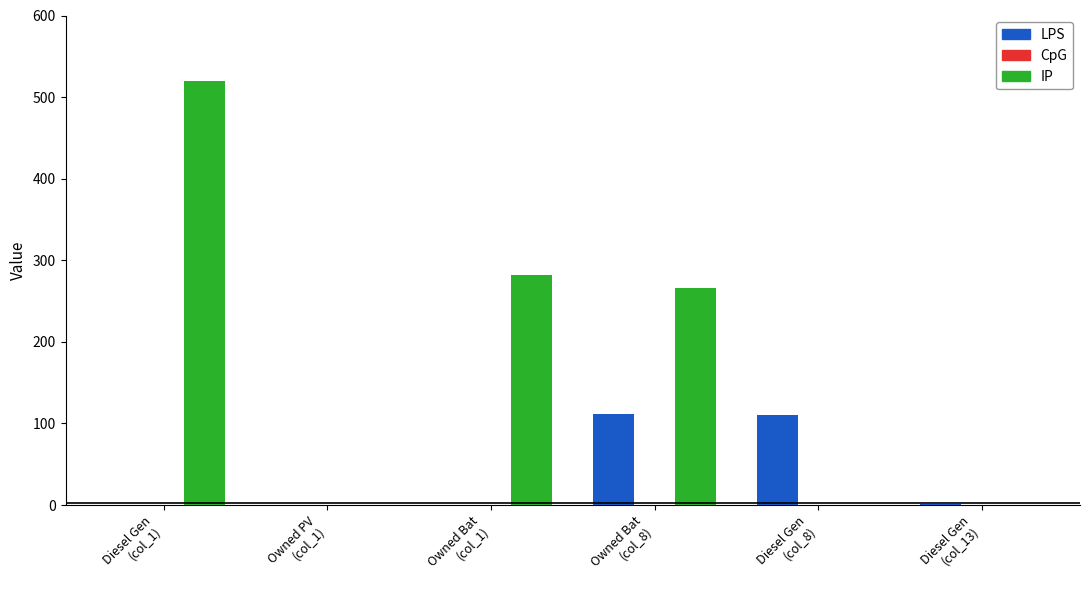

What is the highest value of the LPS series?

111